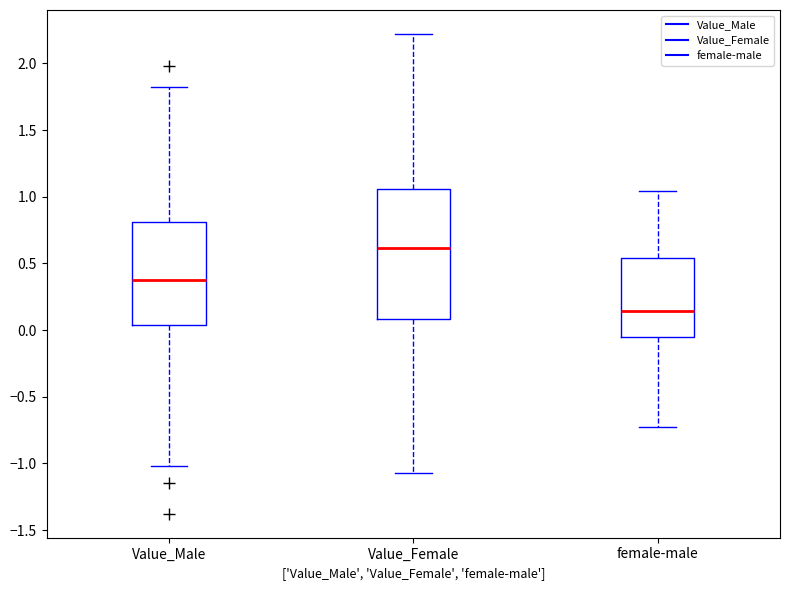

Which box is the tallest, from its lower edge to its upper edge?

Value_Female